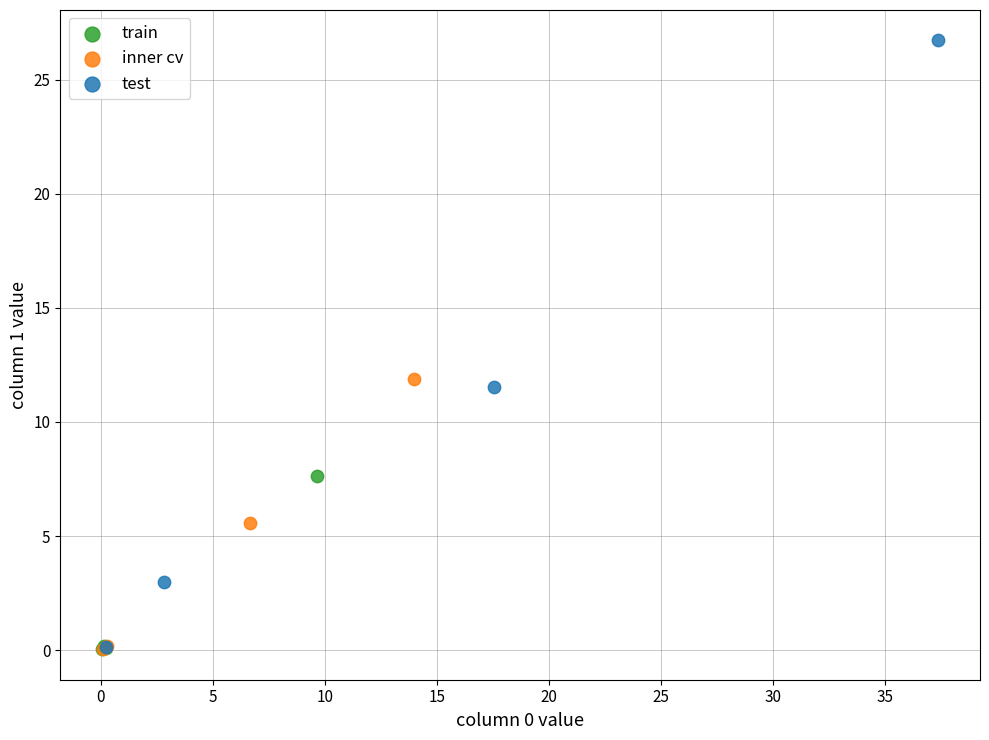

Which series contains the highest Y value?

test